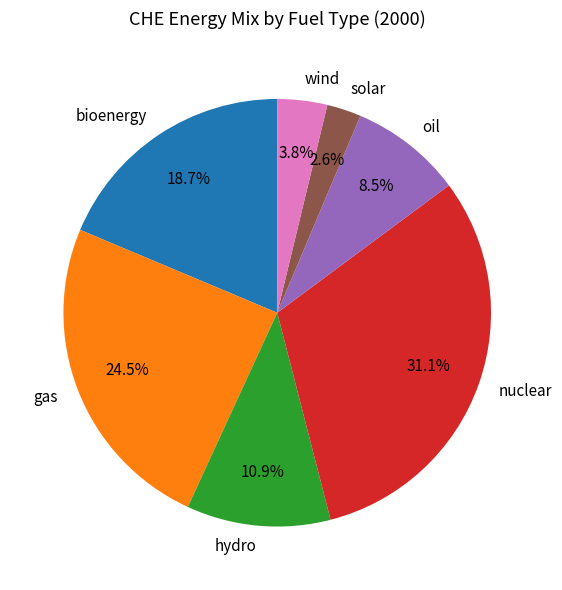

Which category has the biggest portion of the pie?

nuclear